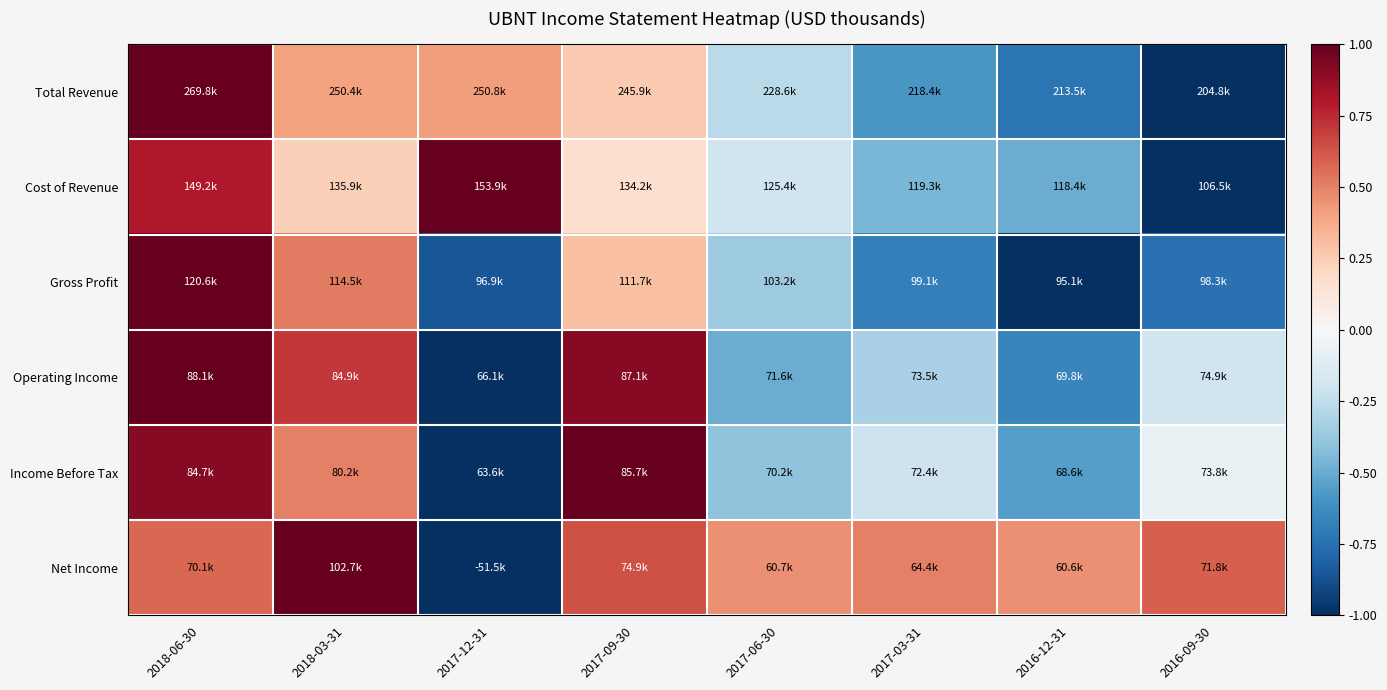

Rank the series at 2017-03-31 from highest to lowest value.

Net Income, Income Before Tax, Operating Income, Cost of Revenue, Total Revenue, Gross Profit